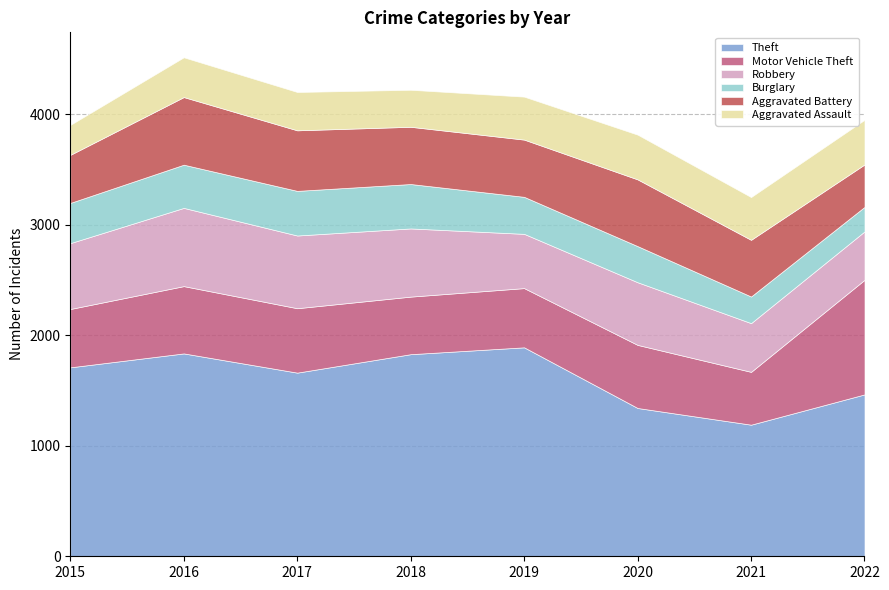

What are all the series names shown in the legend?

Theft, Motor Vehicle Theft, Robbery, Burglary, Aggravated Battery, Aggravated Assault